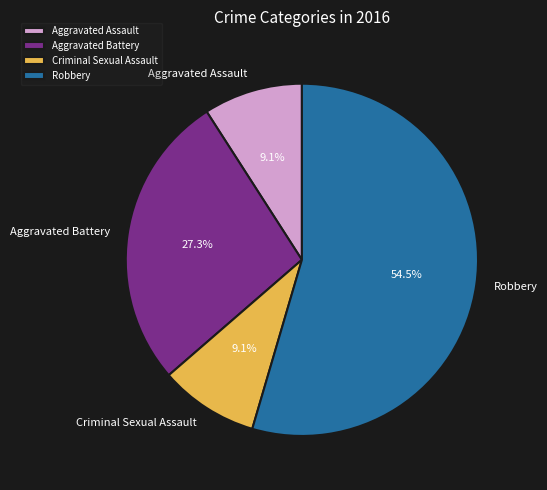

Approximately how many times larger is the value at Robbery compared to Aggravated Battery?

2.0